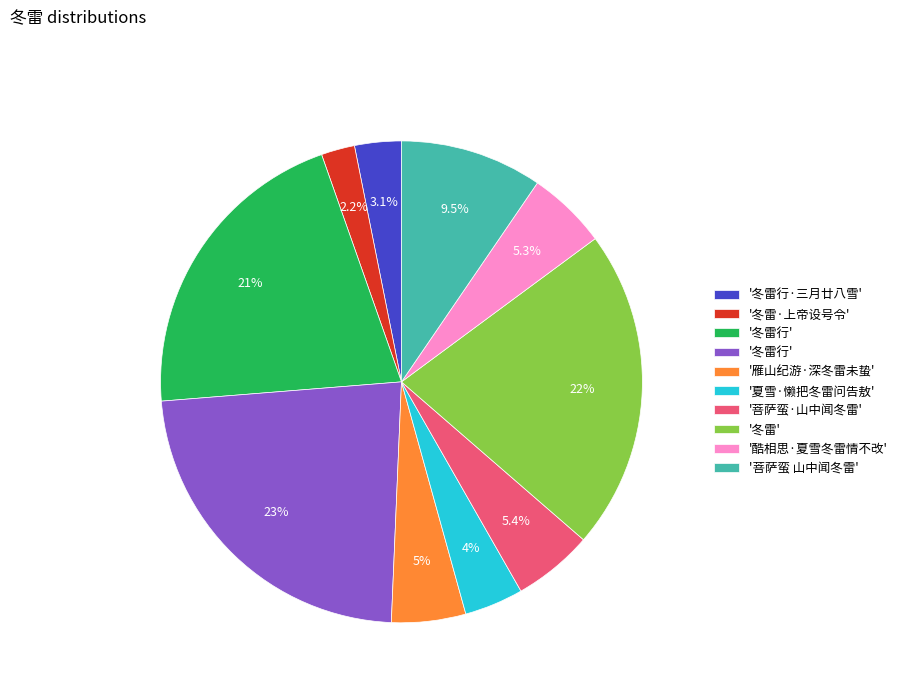

Is there a majority slice in this chart?

No